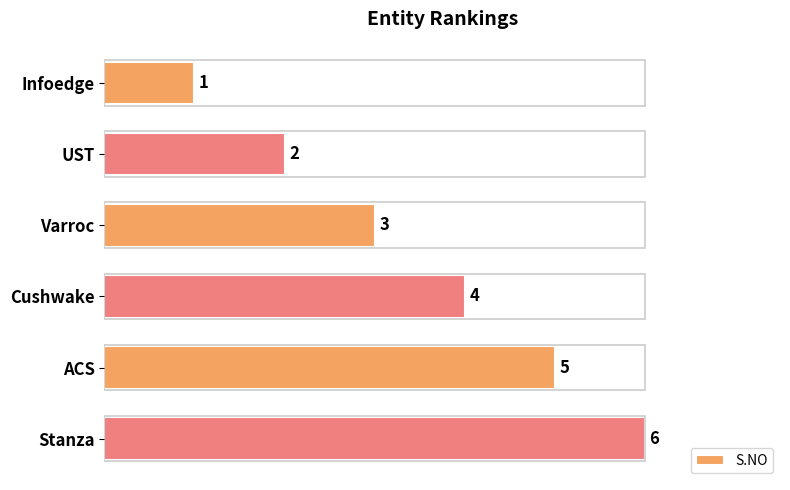

Where is the data nearest to the value 3?

Varroc